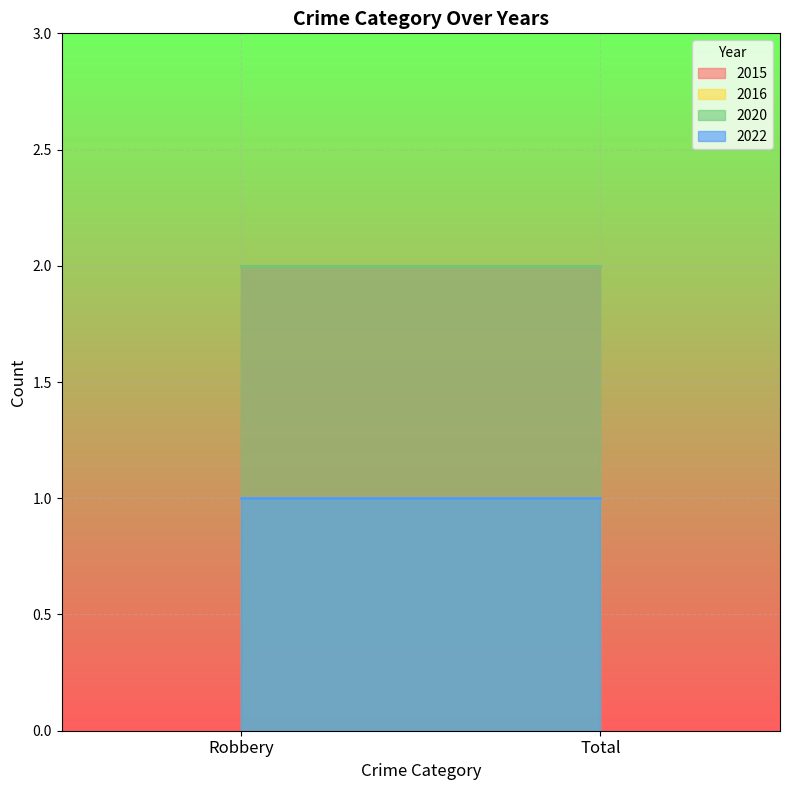

What is the sum of the 2020 values at Robbery and Total?

4